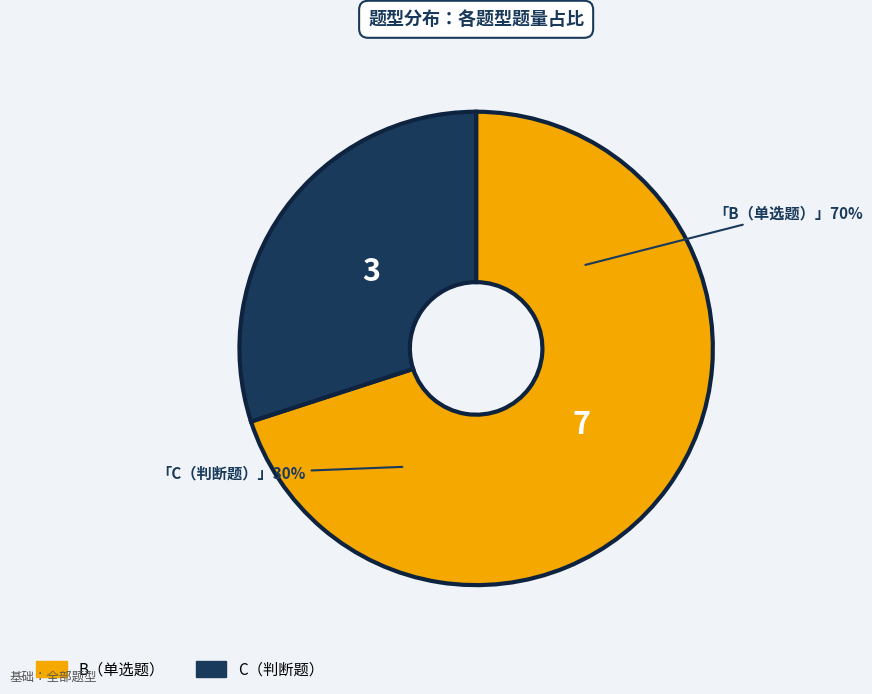

Rank the categories by value from lowest to highest.

C（判断题）, B（单选题）